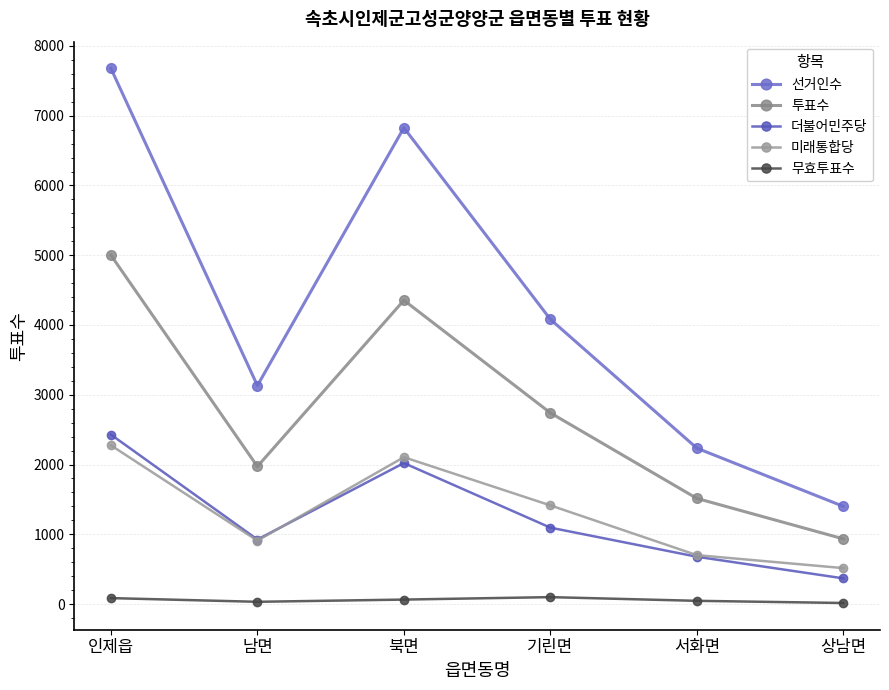

The value of 무효투표수 at 상남면 is 15. True or false?

True